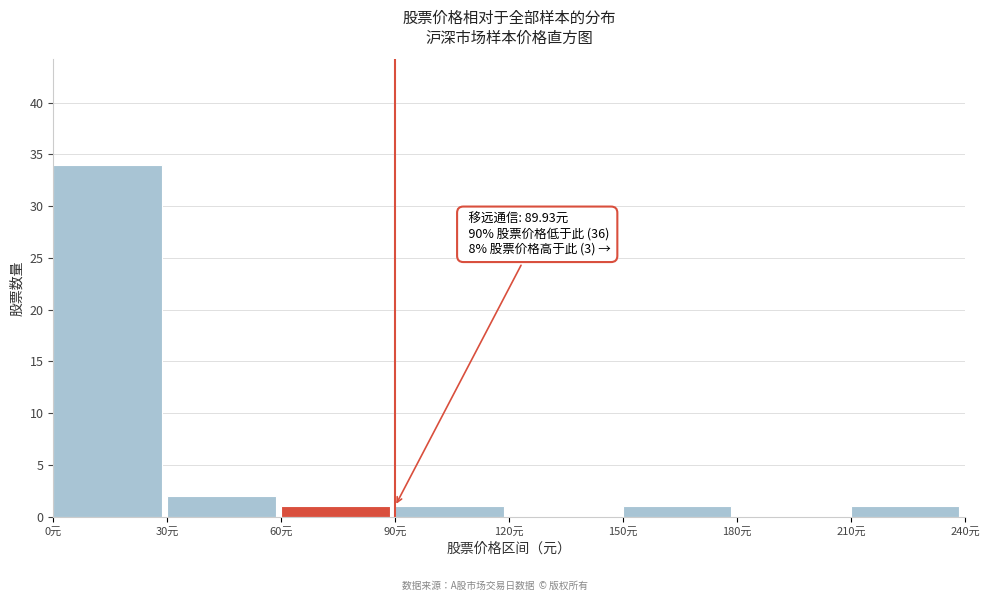

Which range on the x-axis has the tallest bar?

0 to 30